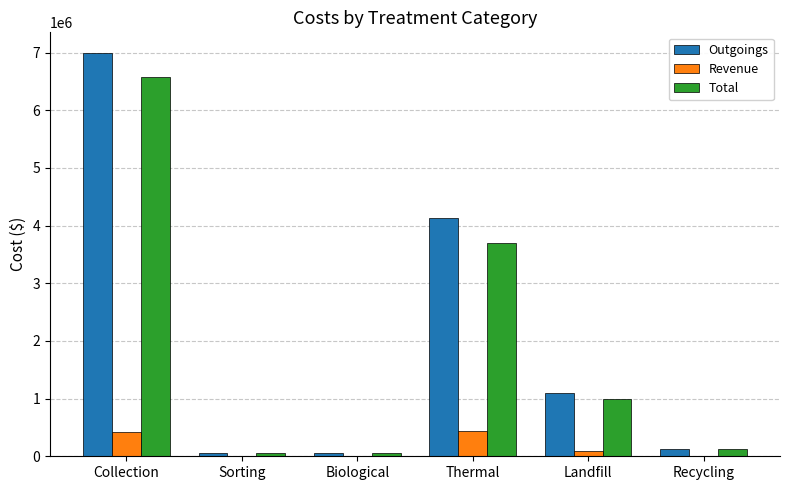

Where is Total nearest to the value 3315853?

Thermal